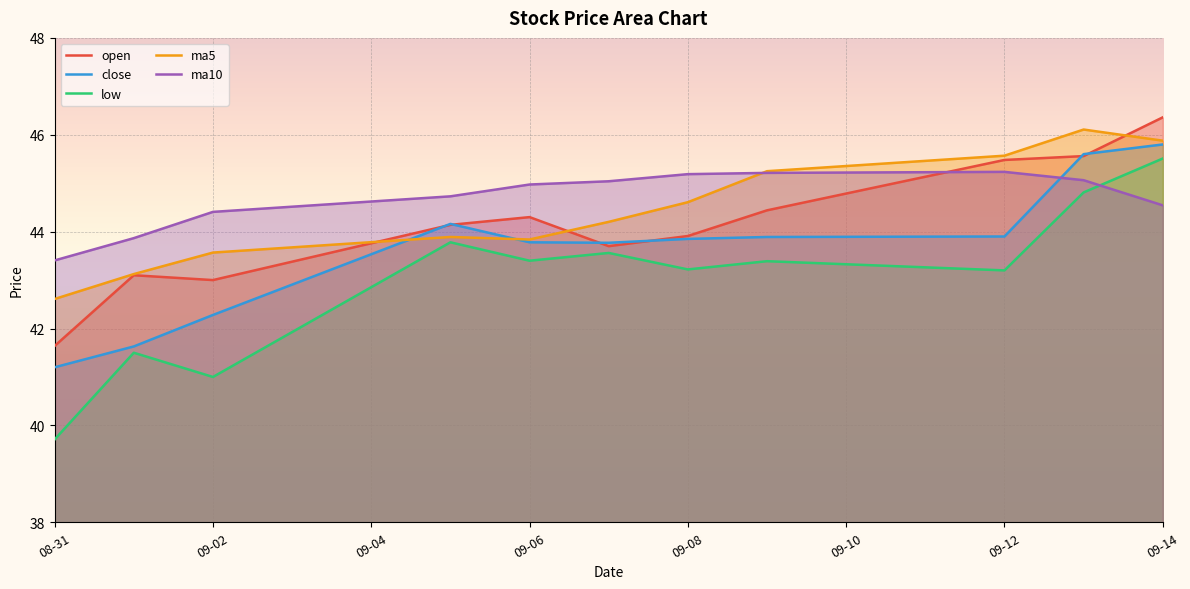

How many series are shown in this chart?

5